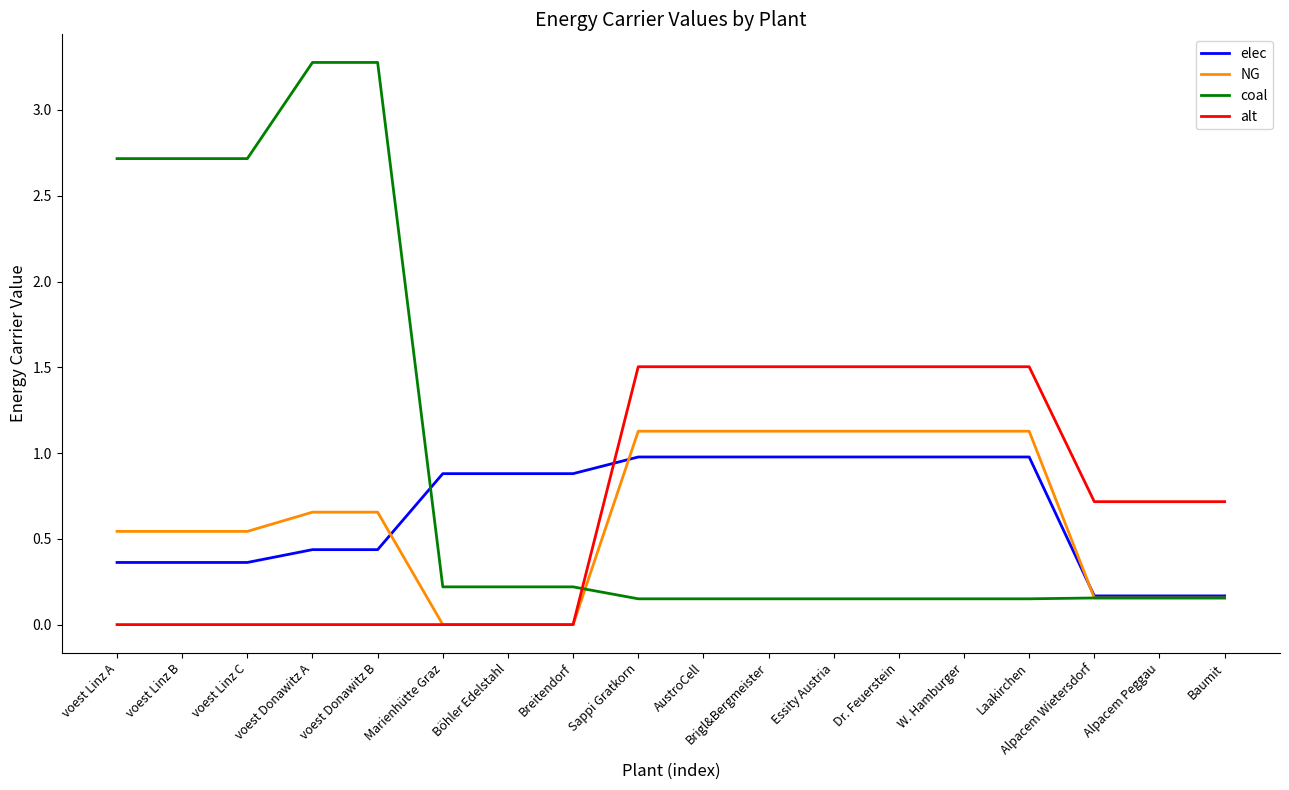

List the series in order of their peak value, highest first.

coal, alt, NG, elec